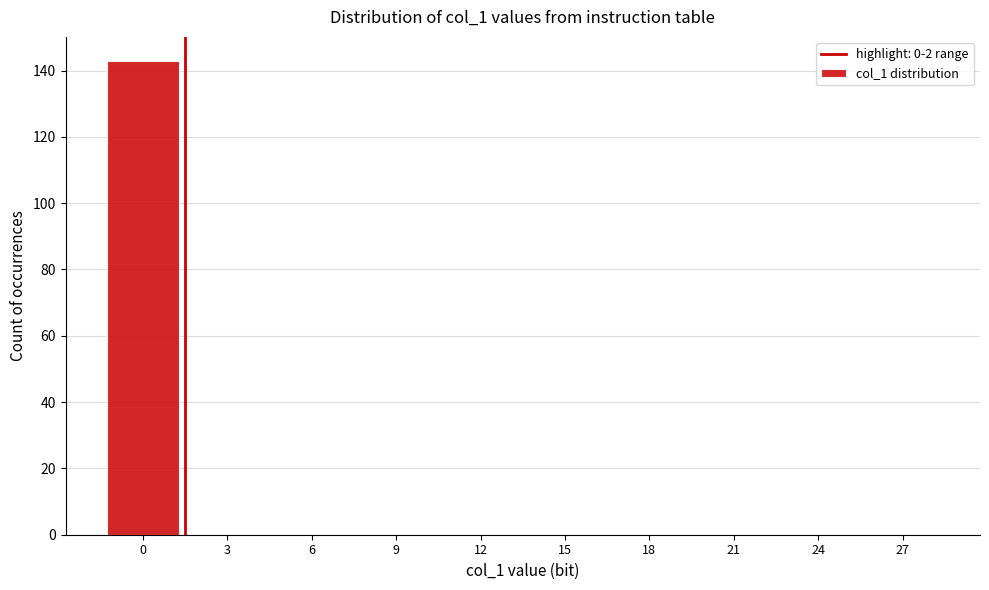

Reading left to right, what are all the values shown in this chart?

0=143	3=0	6=0	9=0	12=0	15=0	18=0	21=0	24=0	27=0